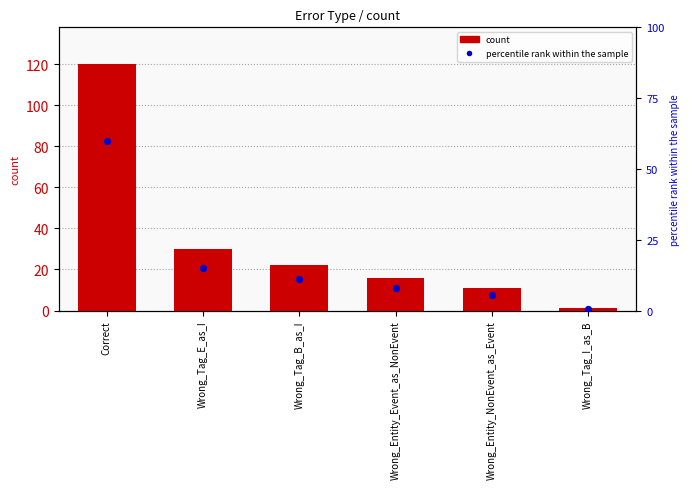

Which series contains the lowest Y value?

percentile rank within the sample